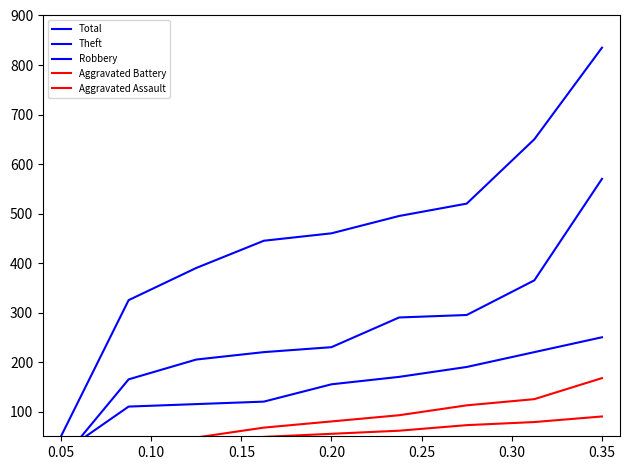

What are all the series names shown in the legend?

Total, Theft, Robbery, Aggravated Battery, Aggravated Assault